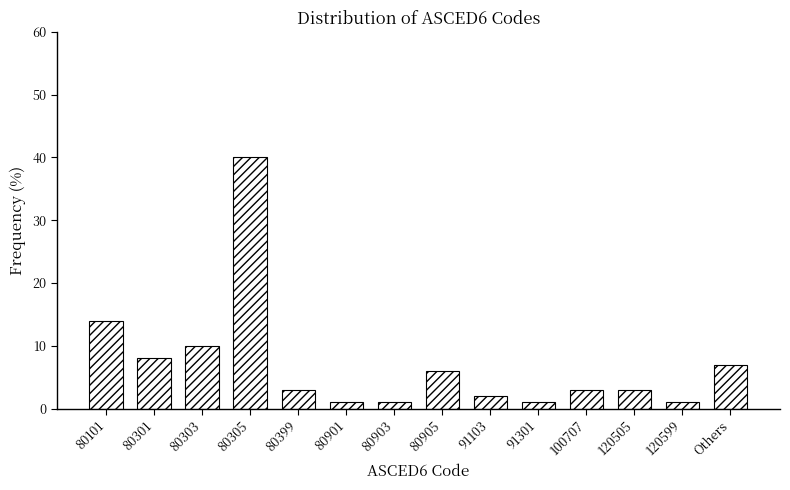

Reading left to right, extract all data points from this chart.

14.0	8.0	10.0	40.0	3.0	1.0	1.0	6.0	2.0	1.0	3.0	3.0	1.0	7.0